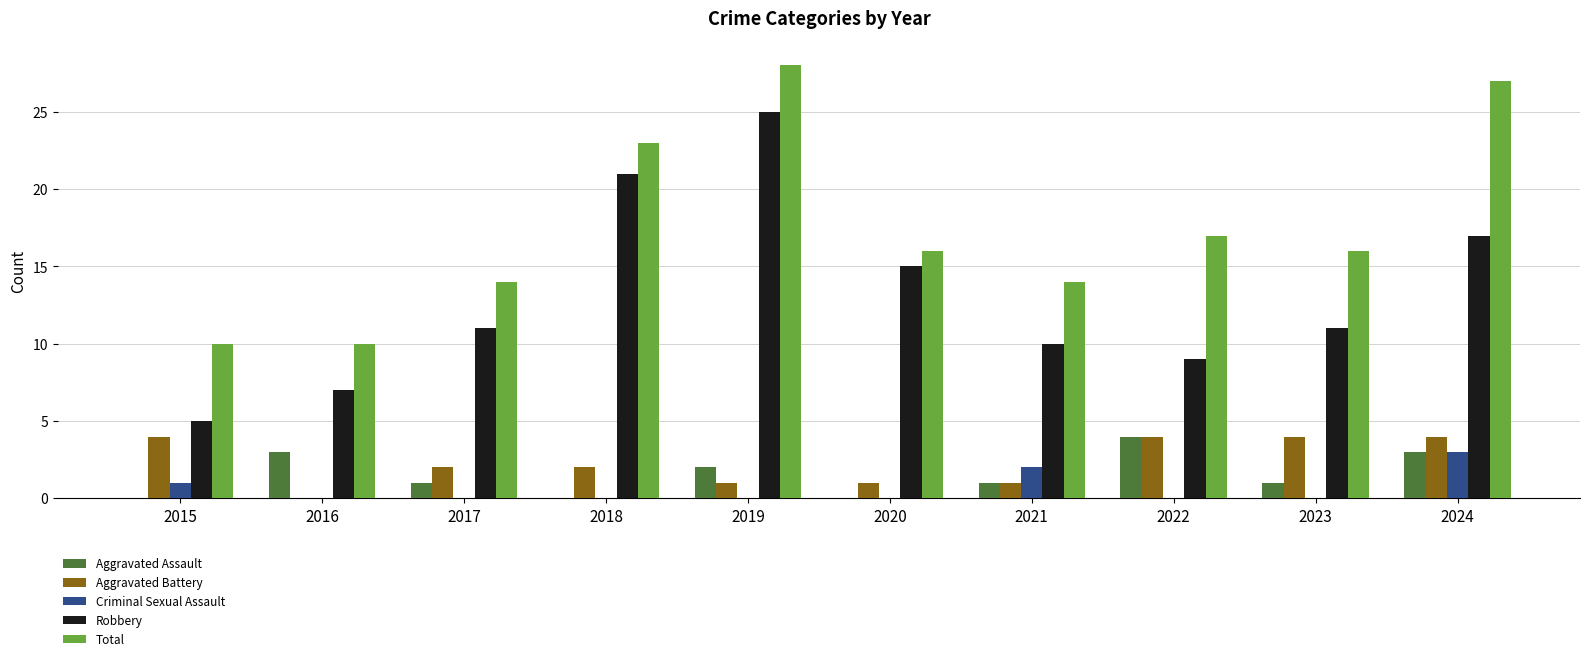

The value of Criminal Sexual Assault at 2017 is 0. True or false?

True